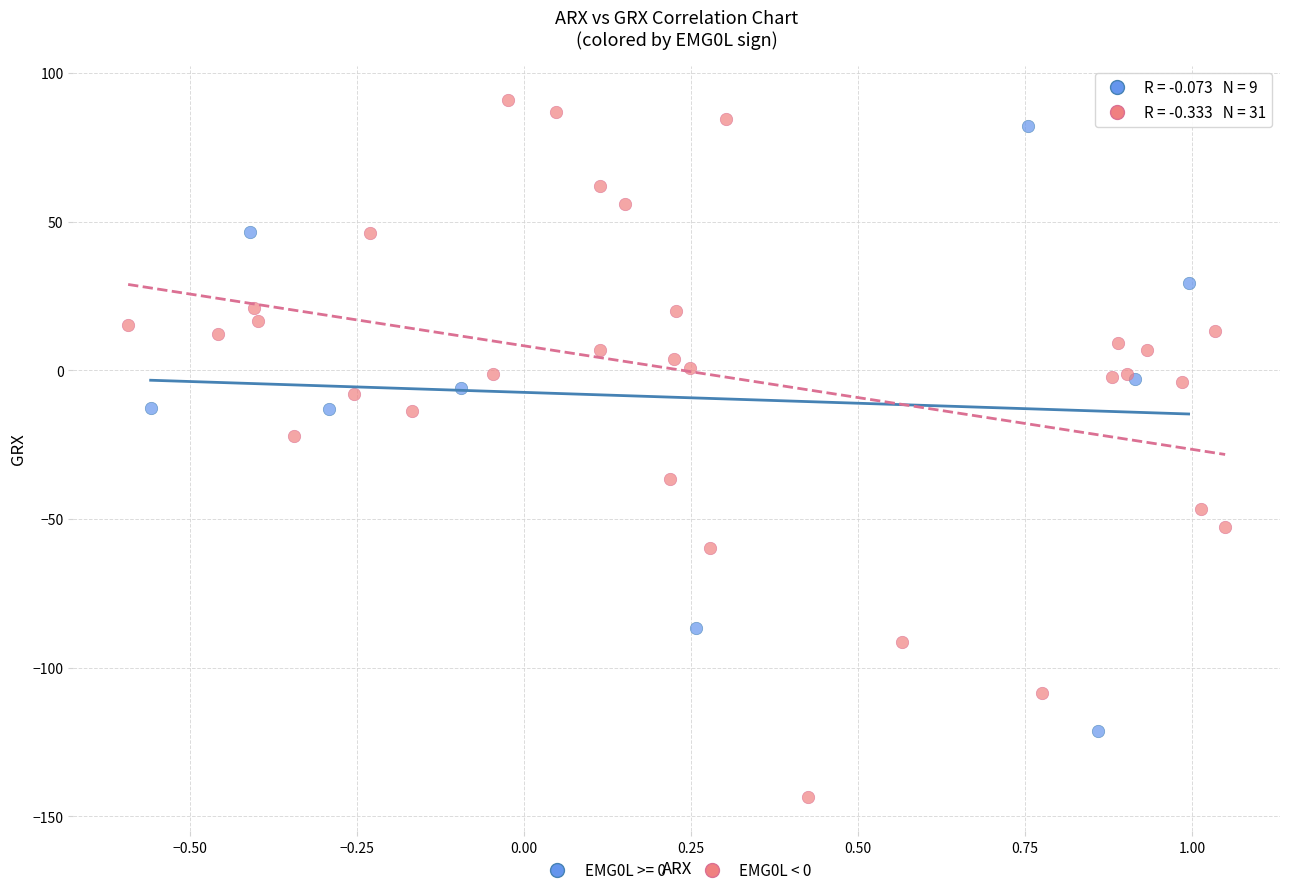

Which series reaches the minimum Y coordinate?

EMG0L < 0